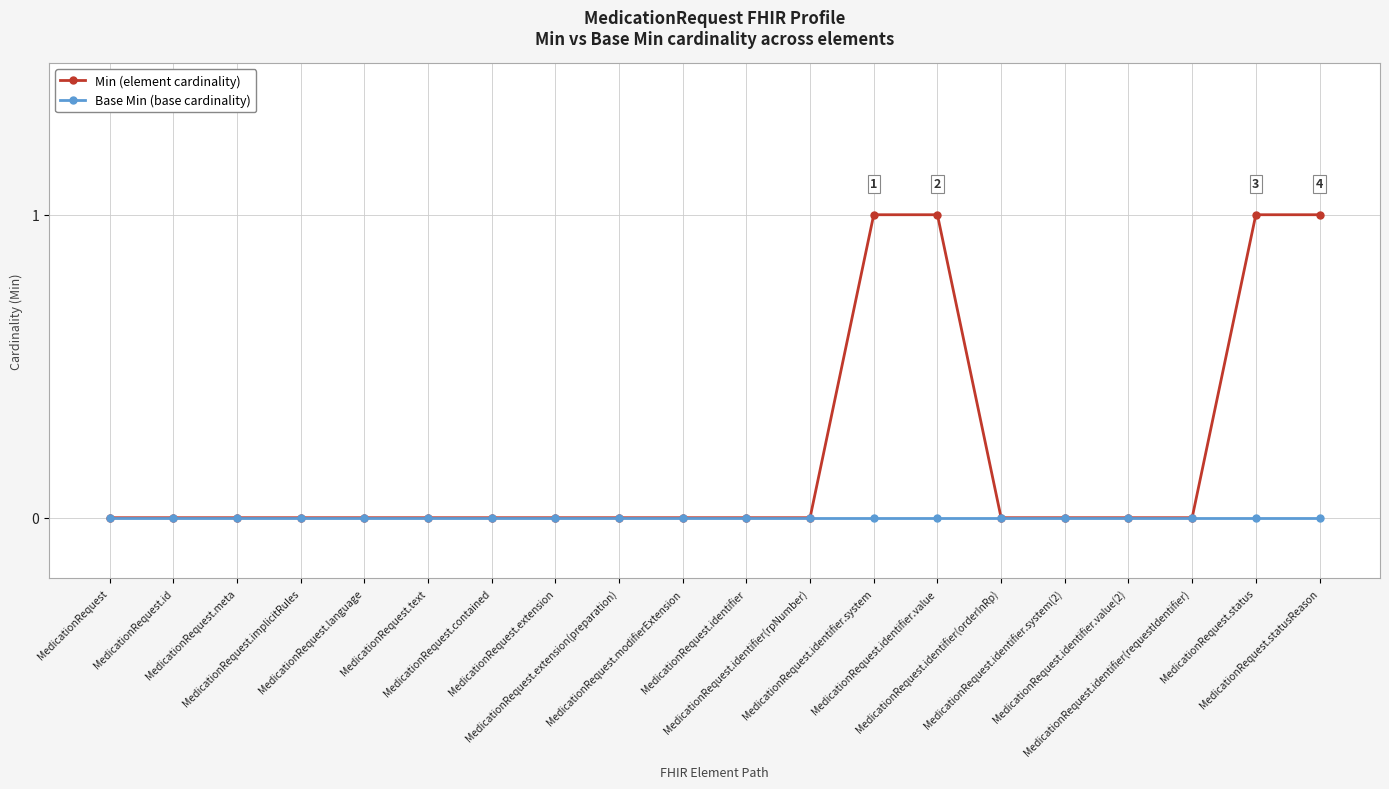

Reading left to right, what are all the values shown in this chart?

Min (element cardinality): 0	0	0	0	0	0	0	0	0	0	0	0	1	1	0	0	0	0	1	1
Base Min (base cardinality): 0	0	0	0	0	0	0	0	0	0	0	0	0	0	0	0	0	0	0	0